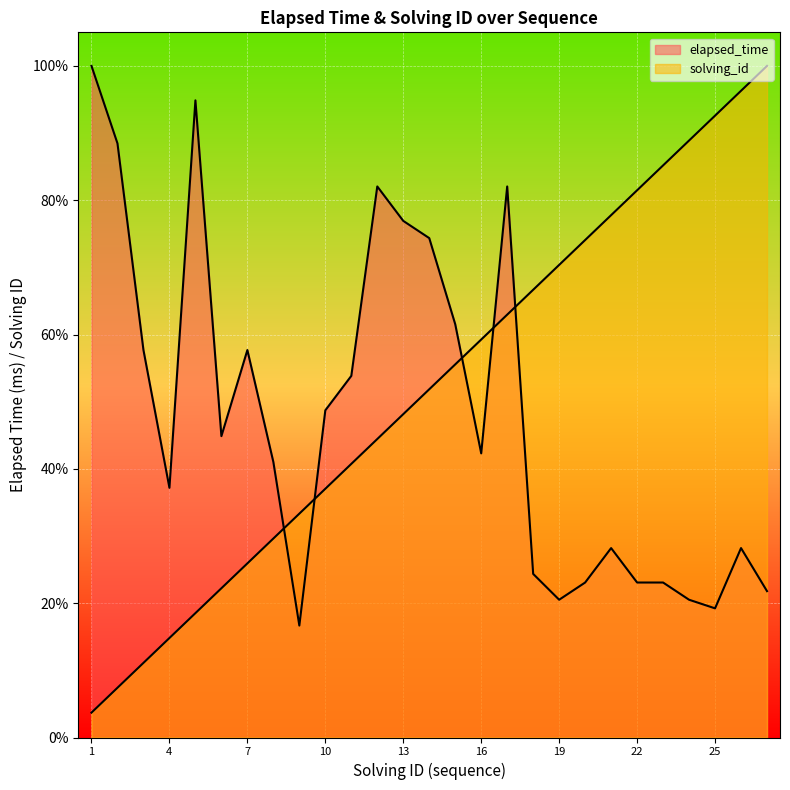

Which has a higher value, 9 or 18?

18